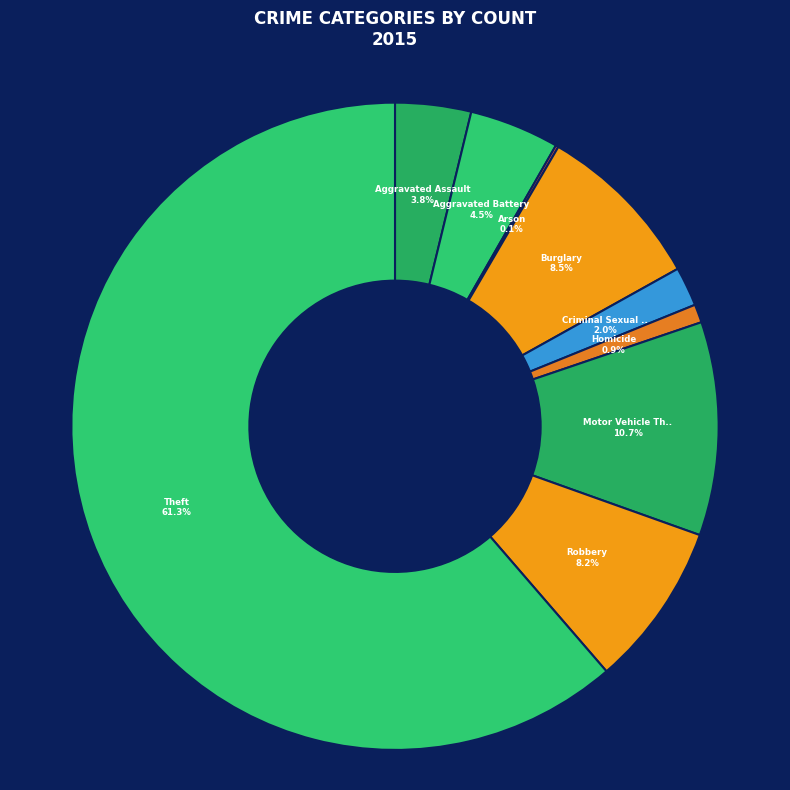

Rank the categories by value from highest to lowest.

Theft, Motor Vehicle Theft, Burglary, Robbery, Aggravated Battery, Aggravated Assault, Criminal Sexual Assault, Homicide, Arson